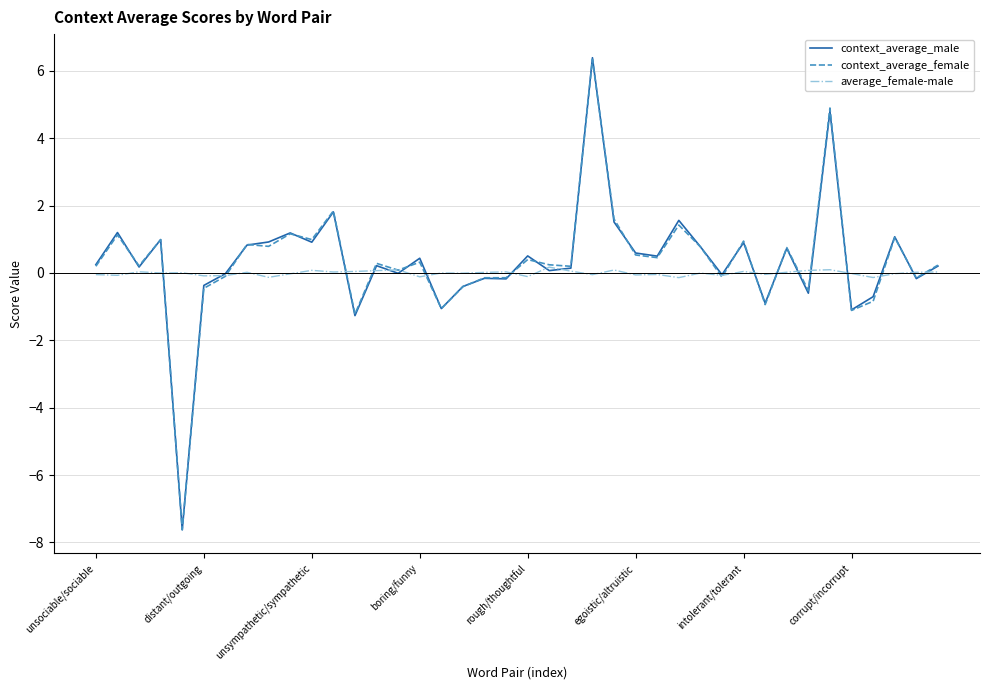

What is the maximum value for context_average_male?

6.4